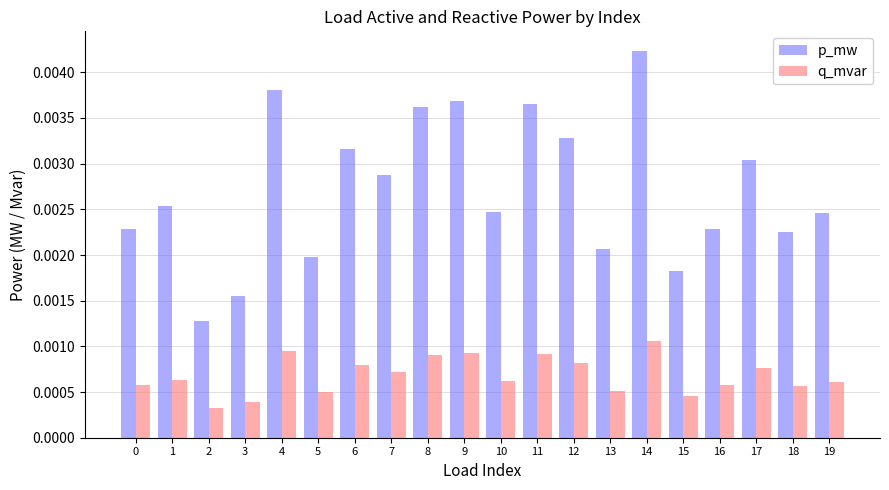

Which label corresponds to the largest value in the chart?

14